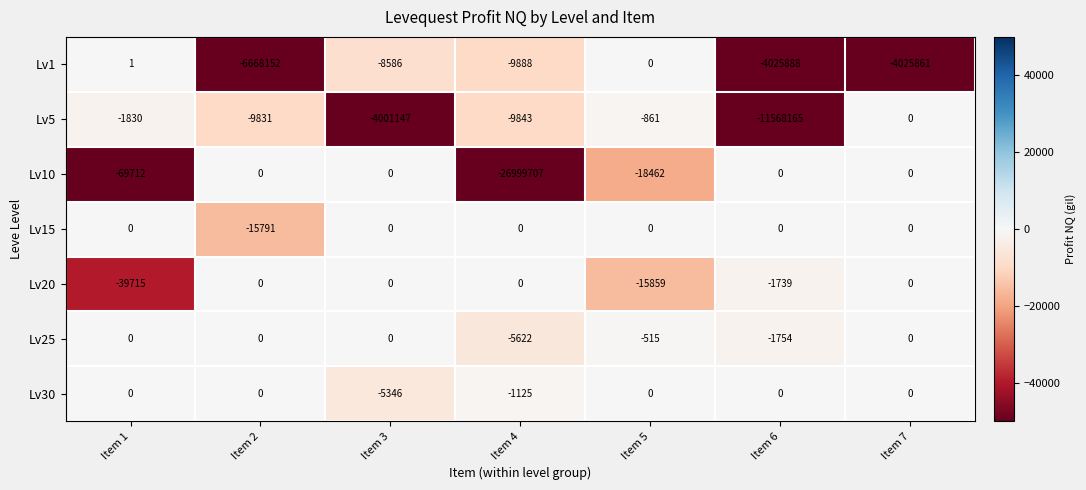

What is the minimum value for Lv10?

-26999707